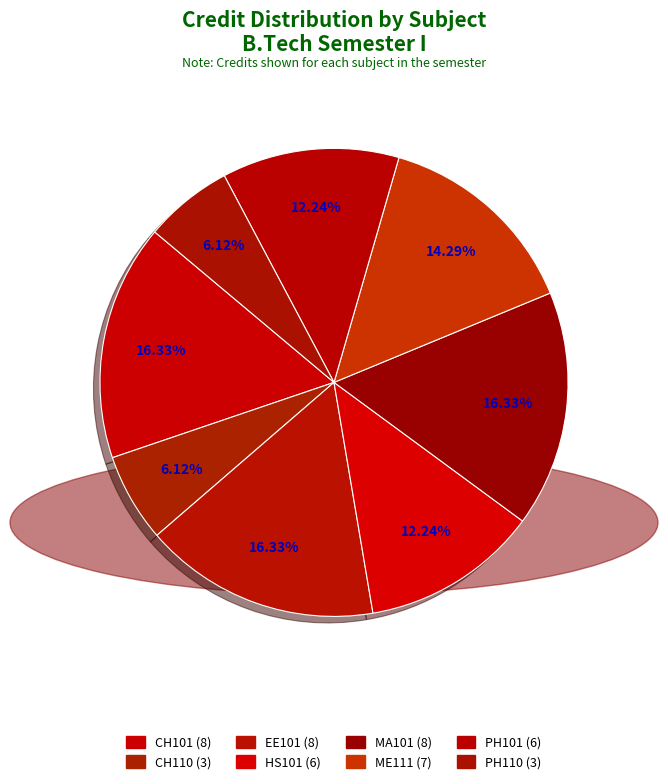

How many segments does this pie chart have?

8